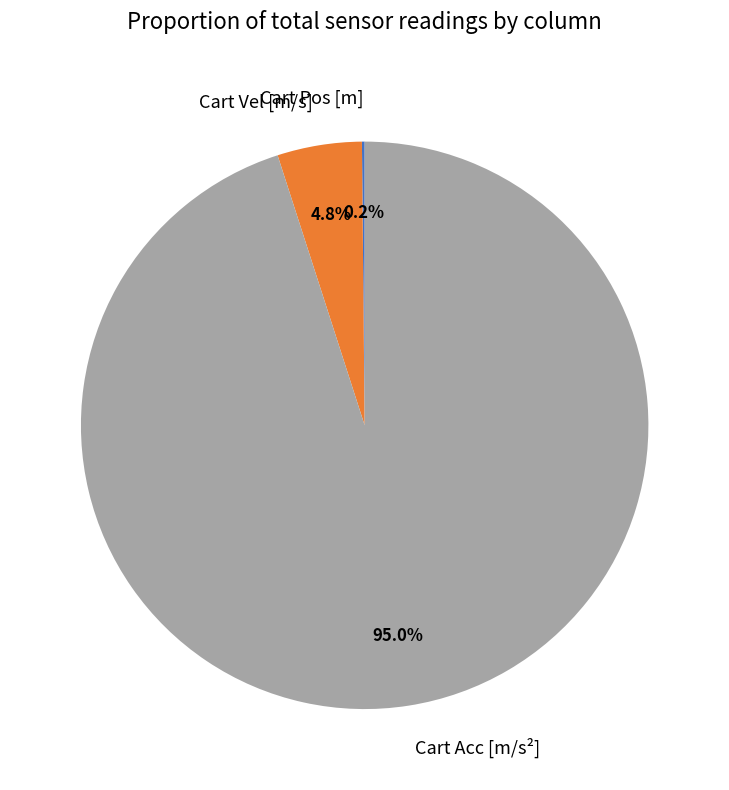

Which slice is the largest?

Cart Acc [m/s²]